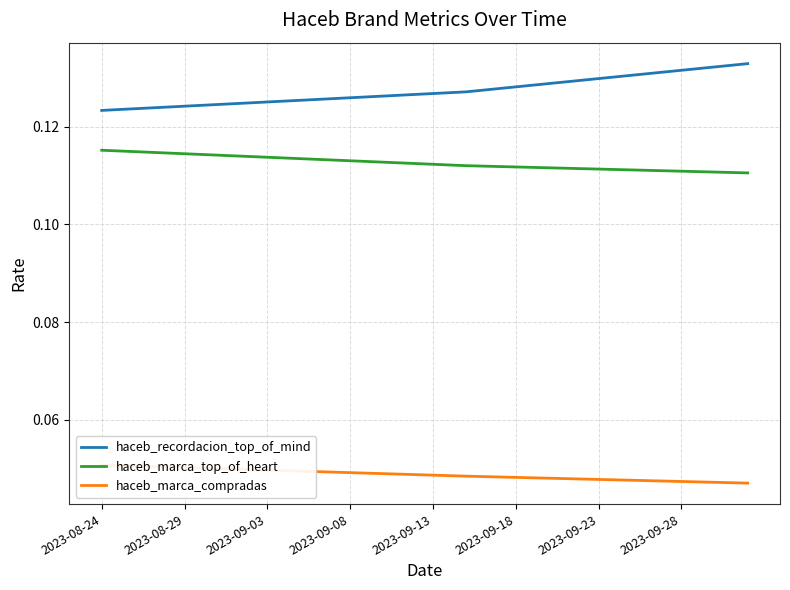

True or false: haceb_recordacion_top_of_mind and haceb_marca_compradas cross at least once.

False